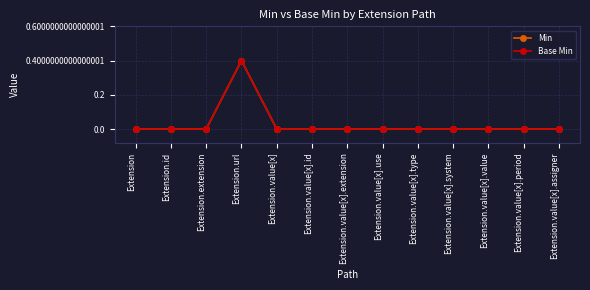

Does the chart have visible grid lines?

Yes